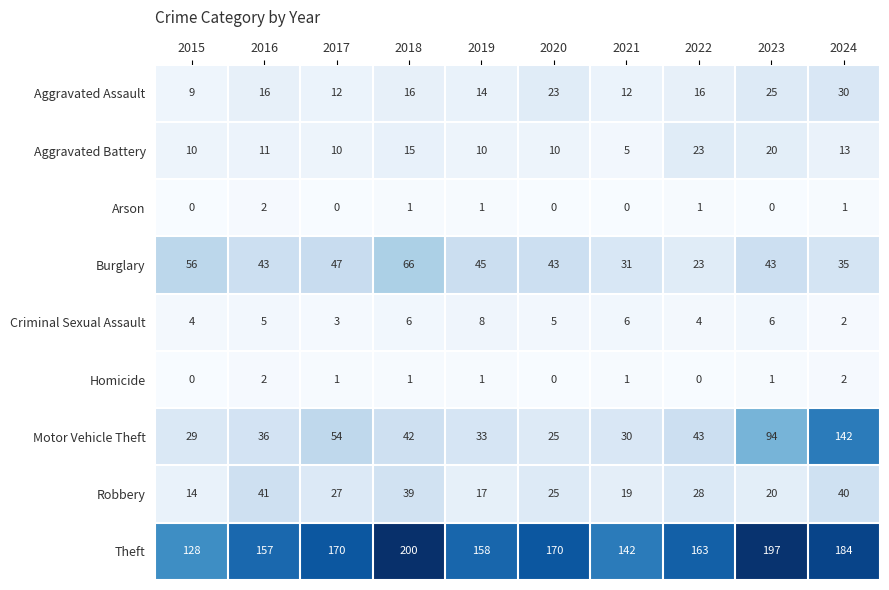

What is the sum of all Motor Vehicle Theft values?

528